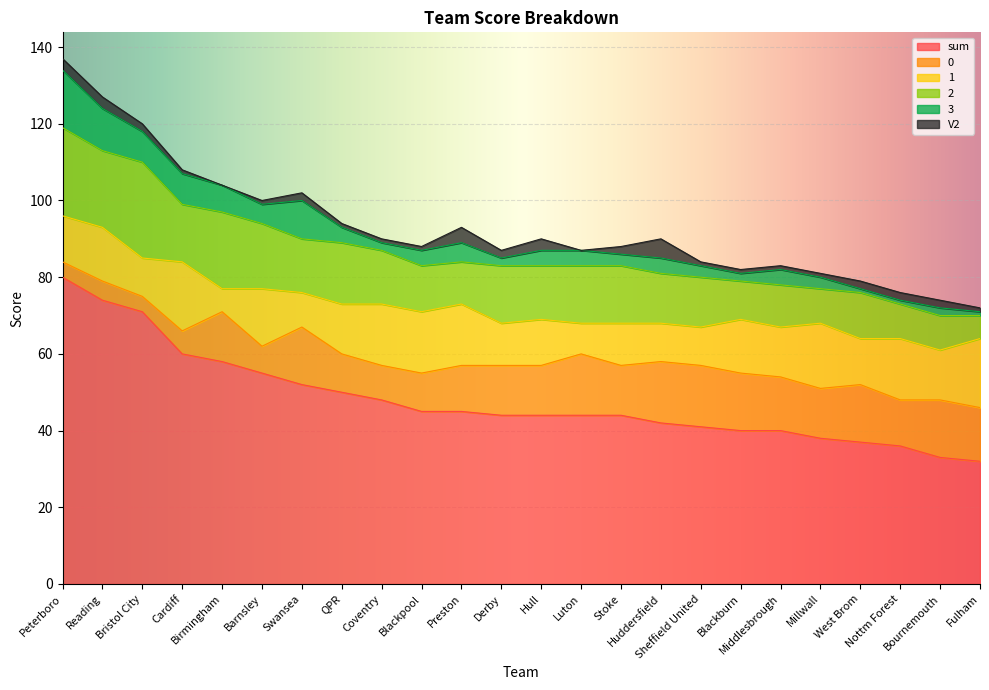

Does the chart display data point markers on the line(s)?

No